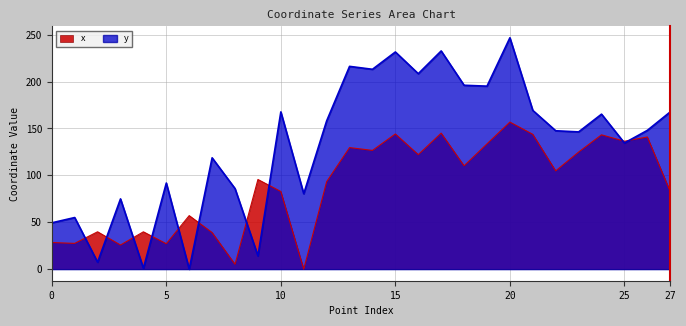

Where do y and x first cross each other?

1 and 2